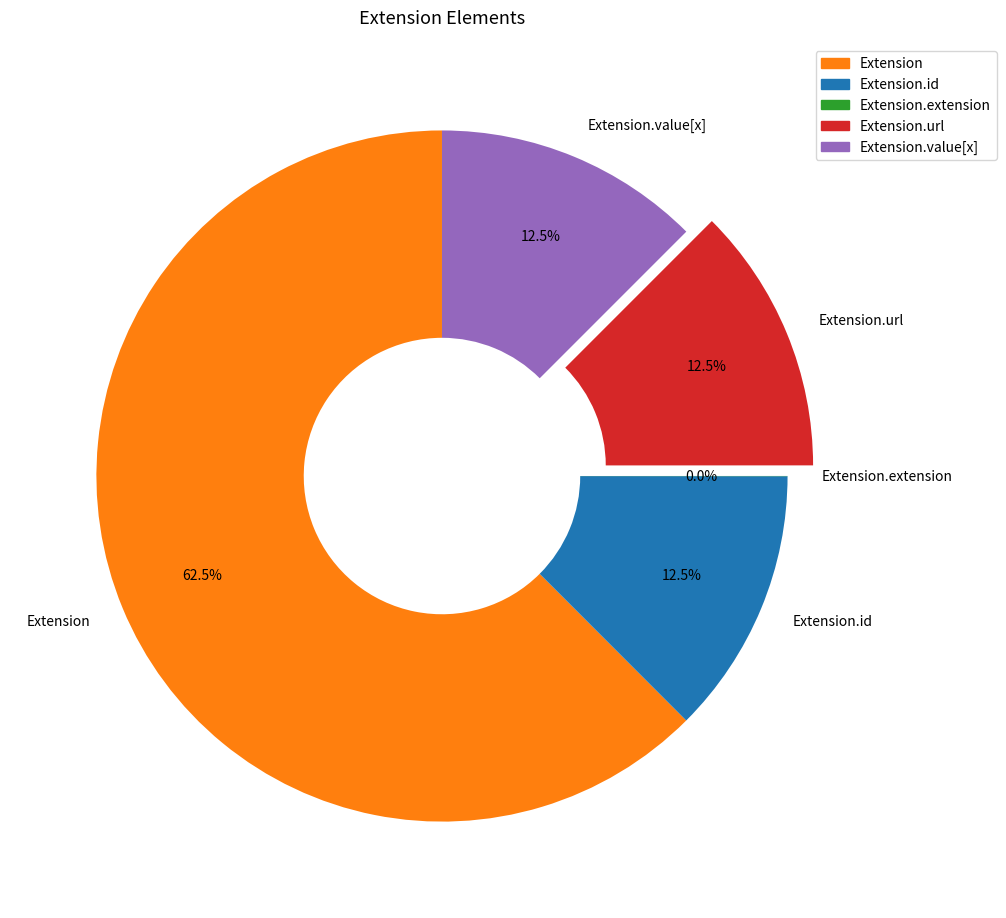

To the nearest percent, what is the difference between the largest and smallest slice percentages?

62%